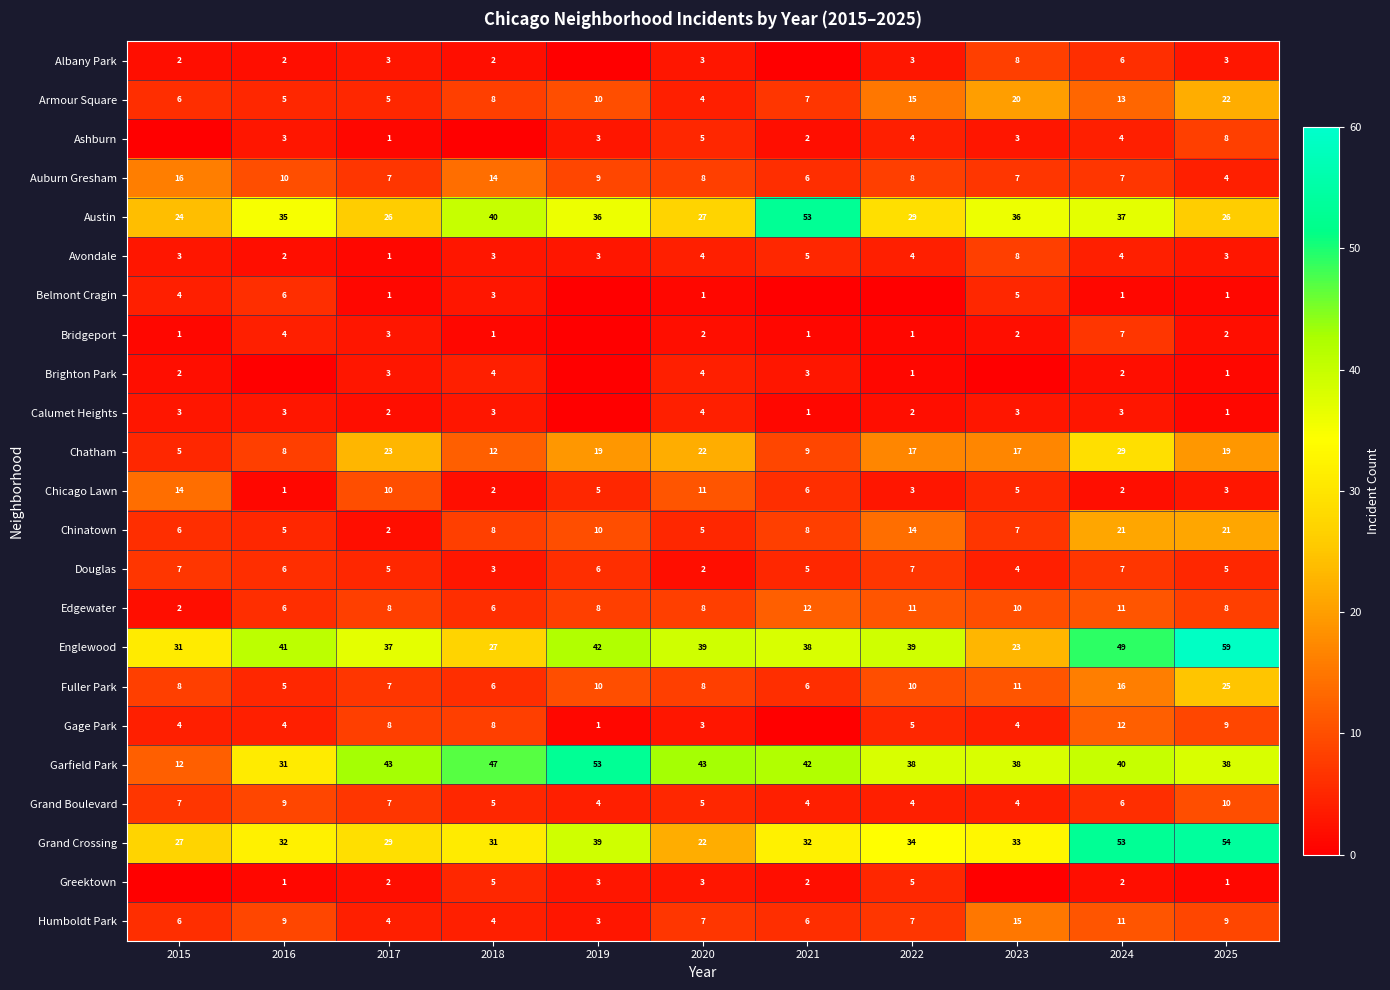

Where does the Garfield Park series first go above 40?

2017